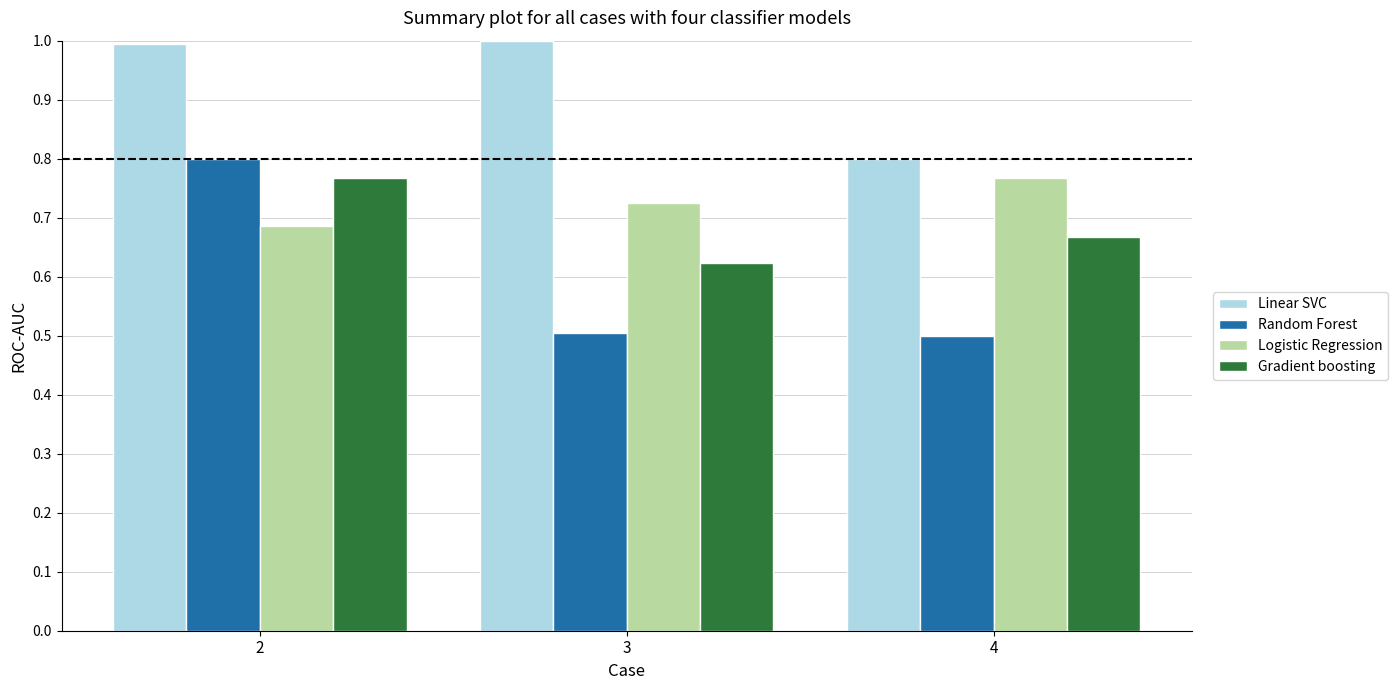

Is it true that Random Forest equals 1.3 at 2?

False